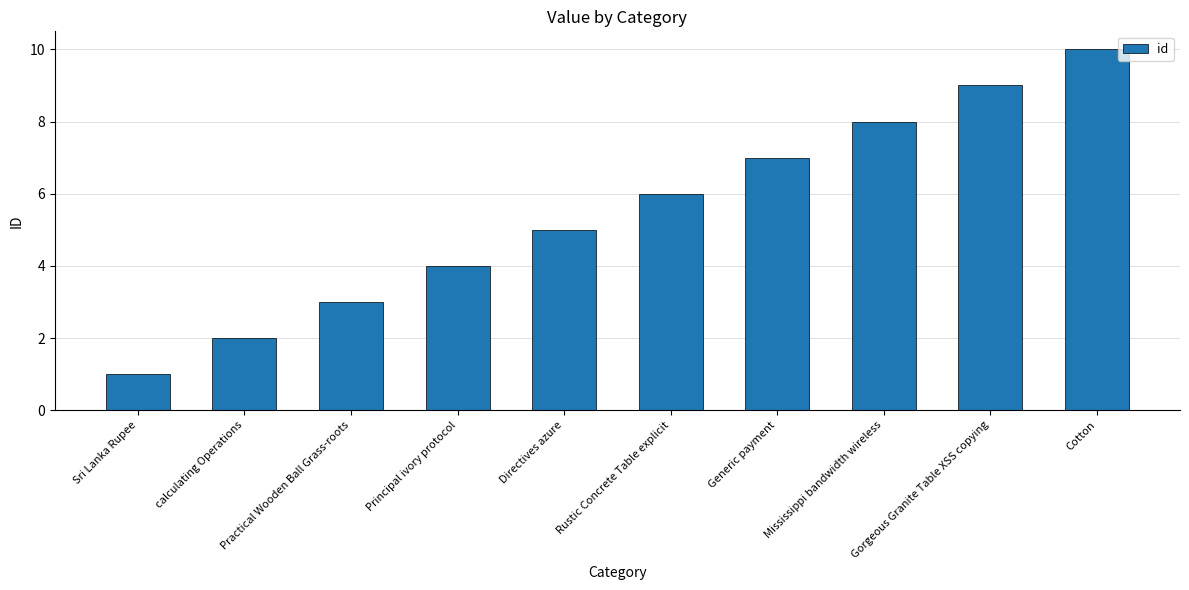

The value at Practical Wooden Ball Grass-roots is 3. True or false?

True